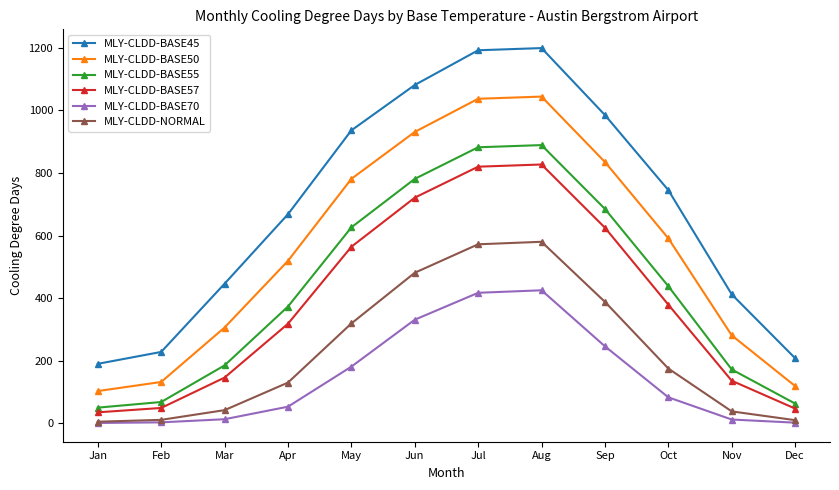

What value does the MLY-CLDD-BASE50 series have at Jan?

103